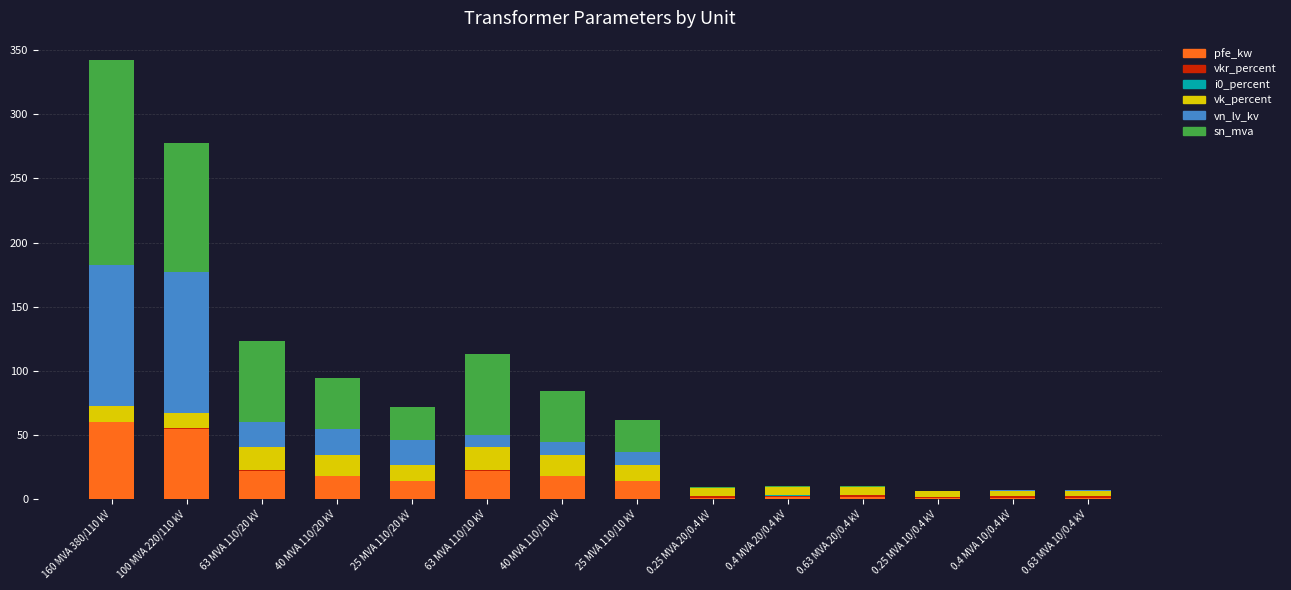

What is the highest value of the pfe_kw series?

60.0